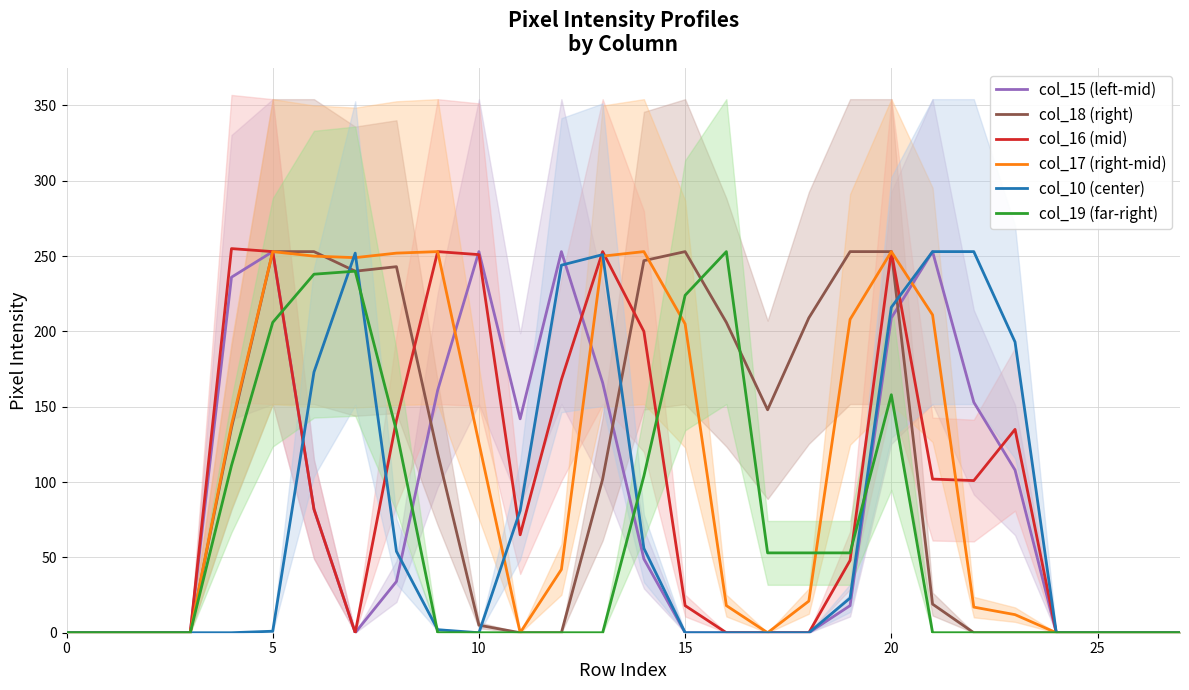

How many lines are shown in the chart?

6